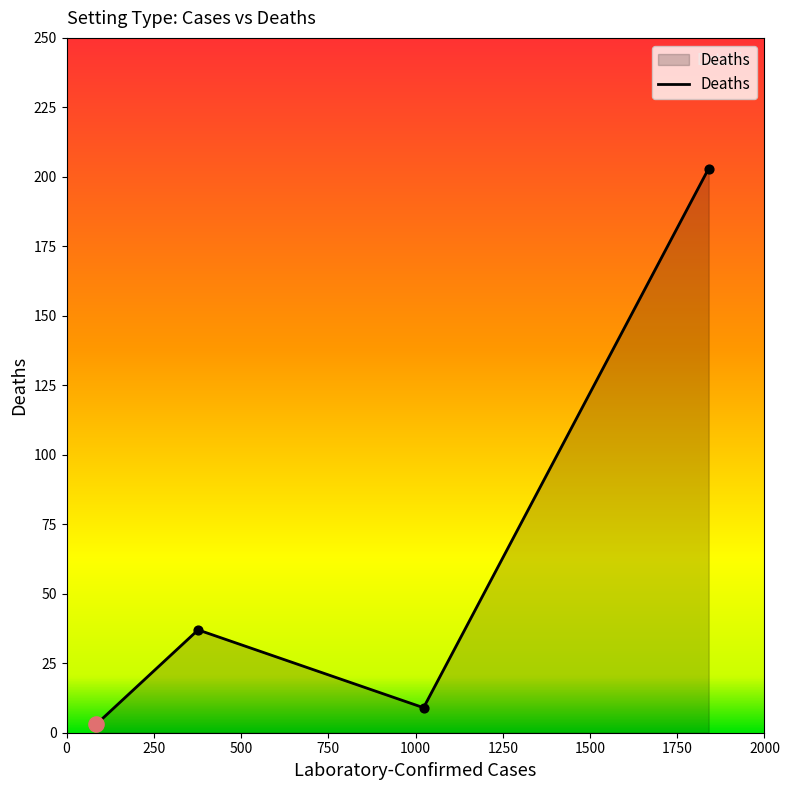

What is the difference between the maximum and second lowest values?

194